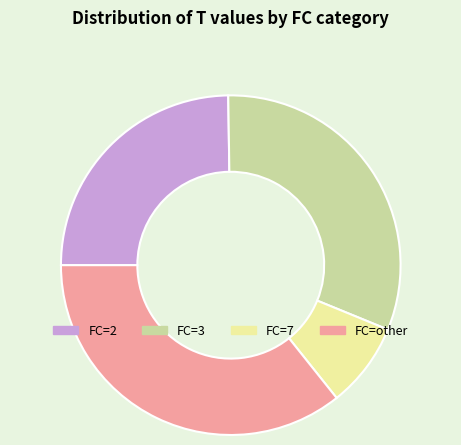

True or false: FC=7 accounts for 8% of the total.

True